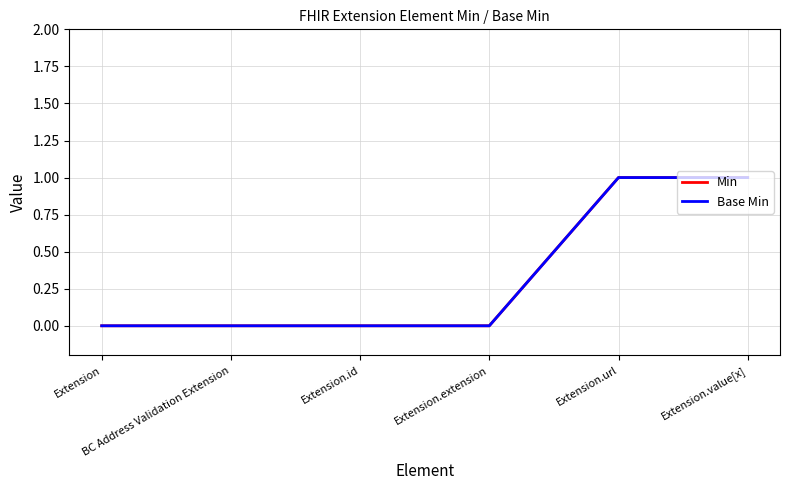

Reading left to right, what are all the values shown in this chart?

Min: Extension=0	BC Address Validation Extension=0	Extension.id=0	Extension.extension=0	Extension.url=1	Extension.value[x]=1
Base Min: Extension=0	BC Address Validation Extension=0	Extension.id=0	Extension.extension=0	Extension.url=1	Extension.value[x]=1